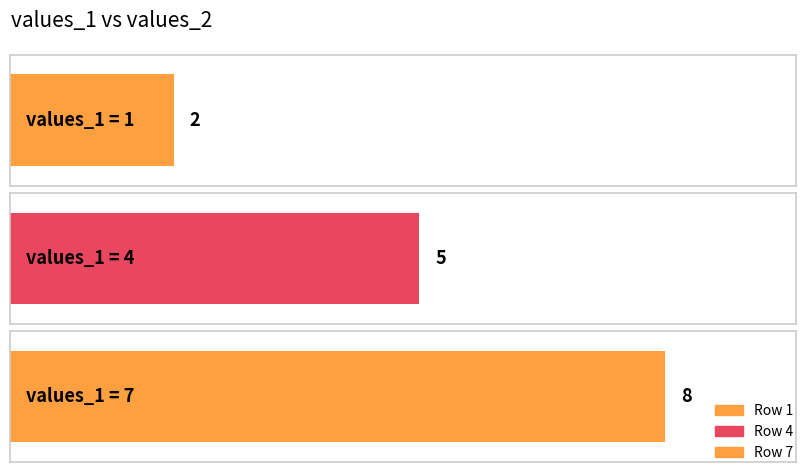

Where is the data nearest to the value 5?

4